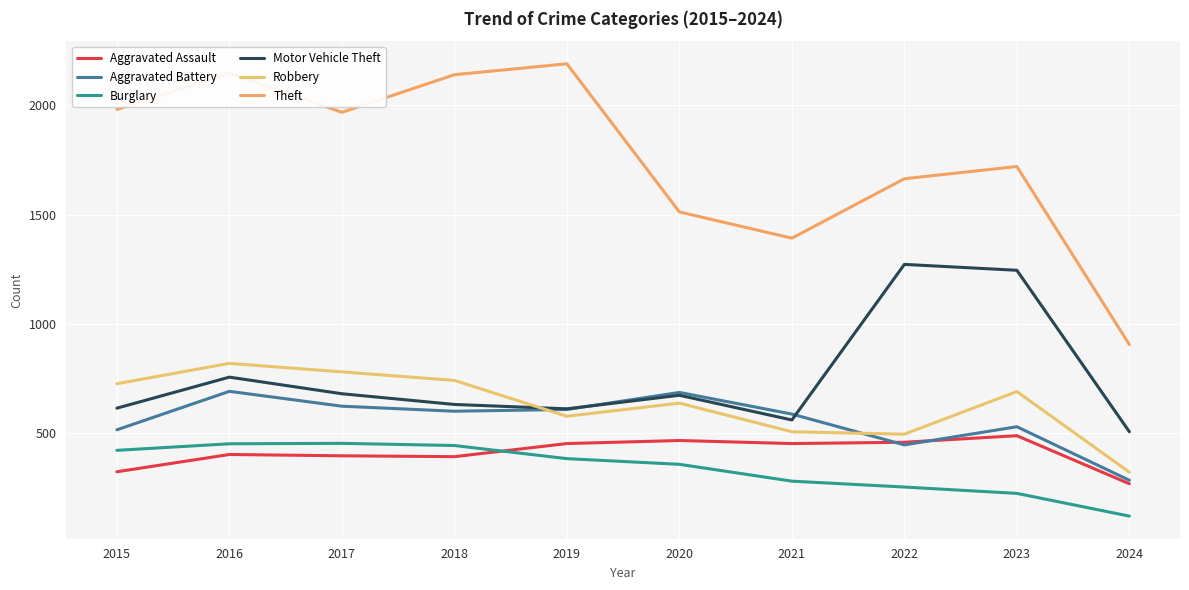

Reading left to right, what are all the values shown in this chart?

Aggravated Assault: 2015=323	2016=402	2017=396	2018=392	2019=452	2020=466	2021=452	2022=458	2023=488	2024=268
Aggravated Battery: 2015=515	2016=691	2017=623	2018=600	2019=608	2020=686	2021=587	2022=446	2023=529	2024=284
Burglary: 2015=421	2016=451	2017=453	2018=443	2019=383	2020=357	2021=280	2022=253	2023=224	2024=120
Motor Vehicle Theft: 2015=614	2016=756	2017=680	2018=631	2019=611	2020=673	2021=560	2022=1272	2023=1245	2024=506
Robbery: 2015=726	2016=819	2017=780	2018=741	2019=577	2020=637	2021=506	2022=495	2023=690	2024=321
Theft: 2015=1981	2016=2148	2017=1968	2018=2140	2019=2190	2020=1512	2021=1392	2022=1664	2023=1720	2024=905